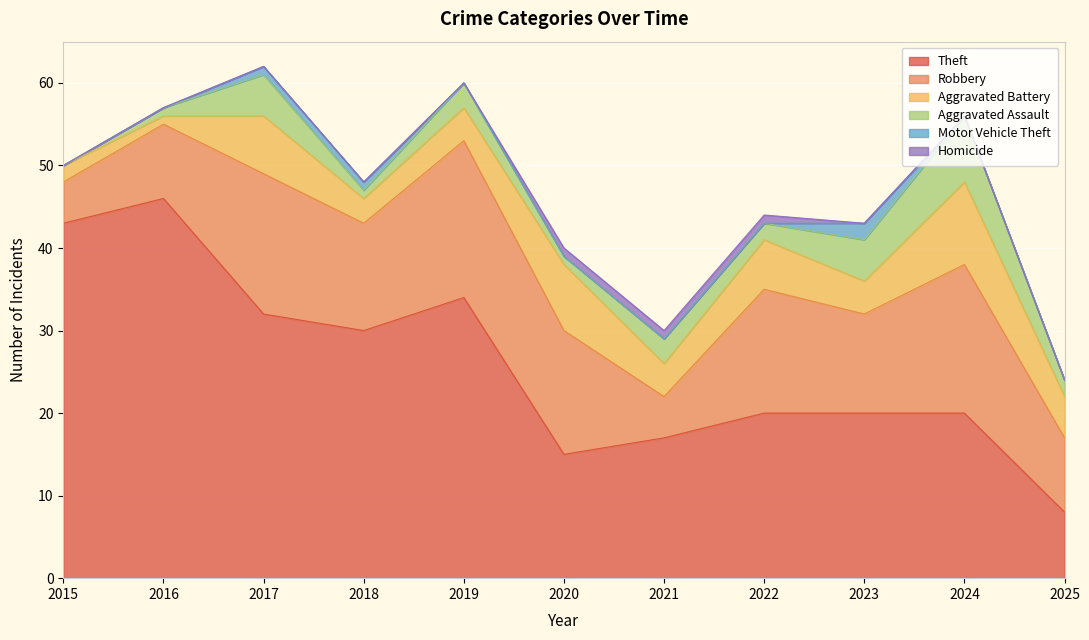

What is the difference between the second highest and minimum values in the Robbery series?

13